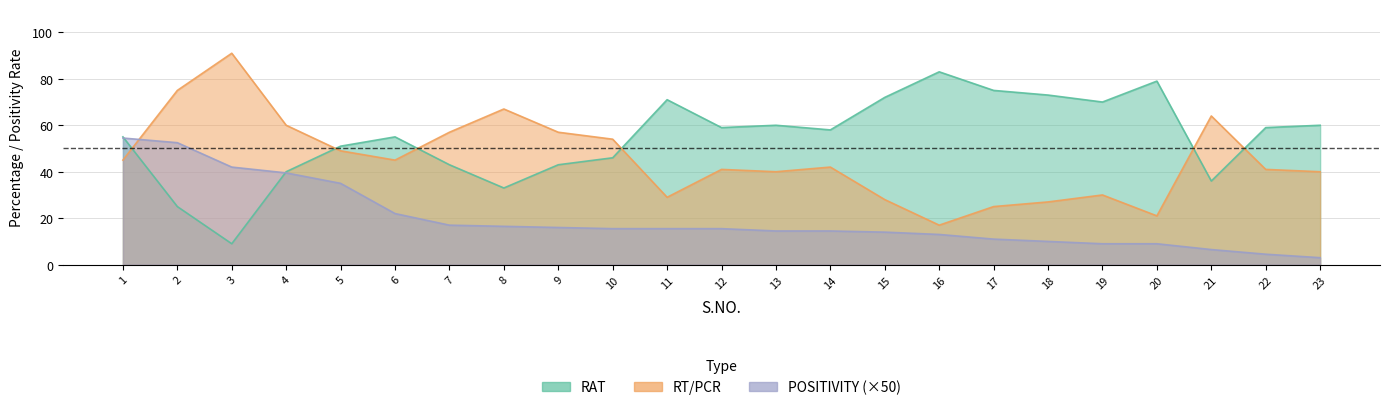

Where does the RAT series first go above 58?

11